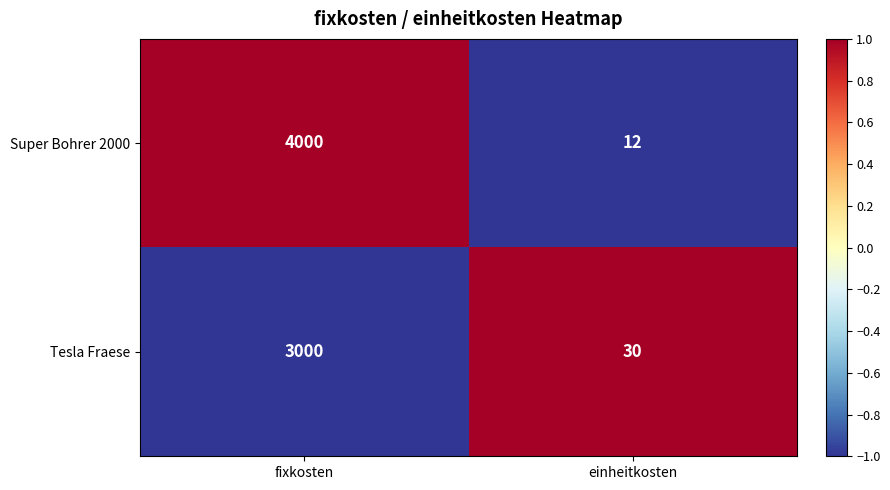

Is it true that Super Bohrer 2000 equals 16 at einheitkosten?

False